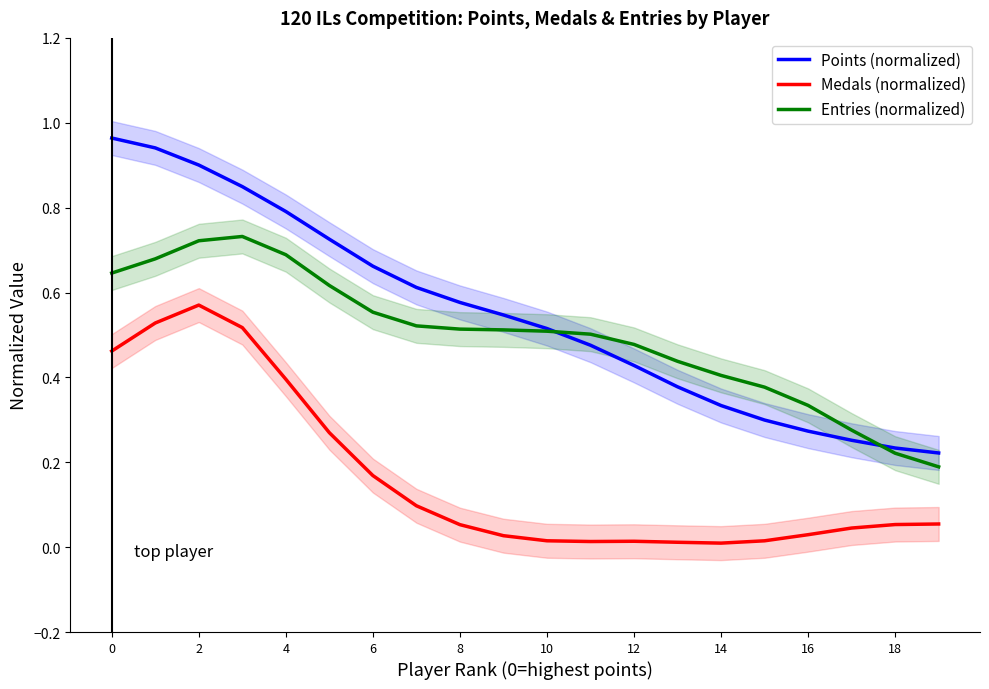

What is the value of the Medals (normalized) point at the 2nd from the left?

0.5